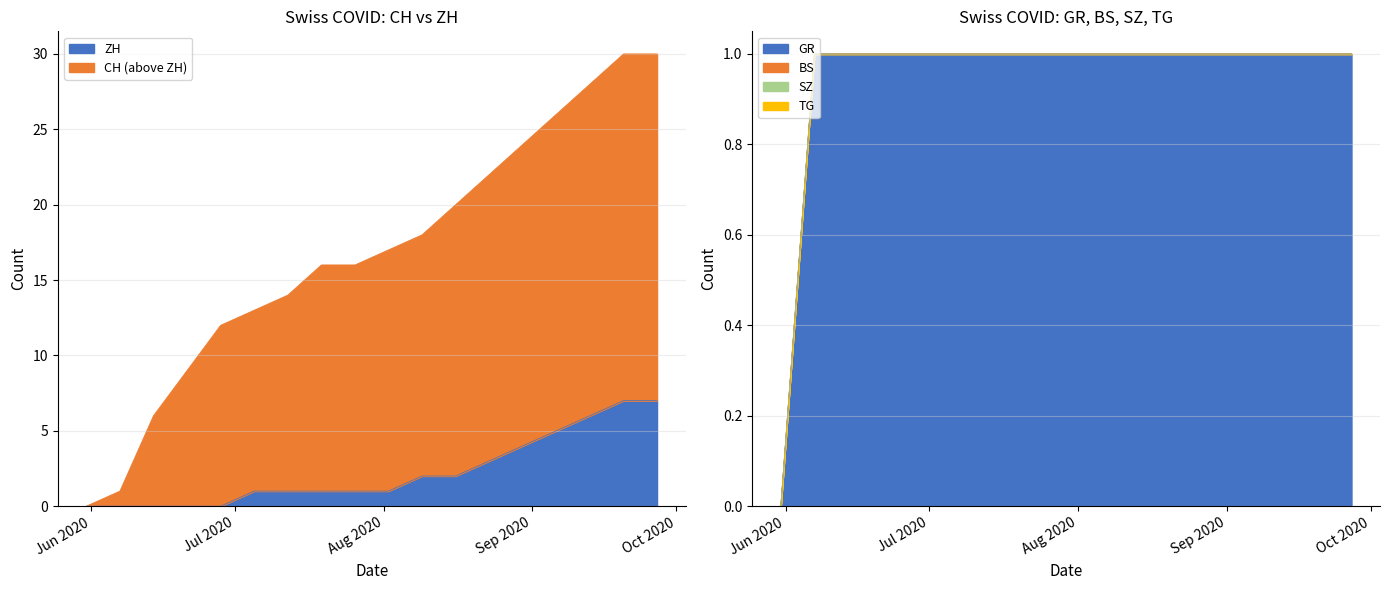

Rank the series by their maximum value, from lowest to highest.

GR, ZH, CH